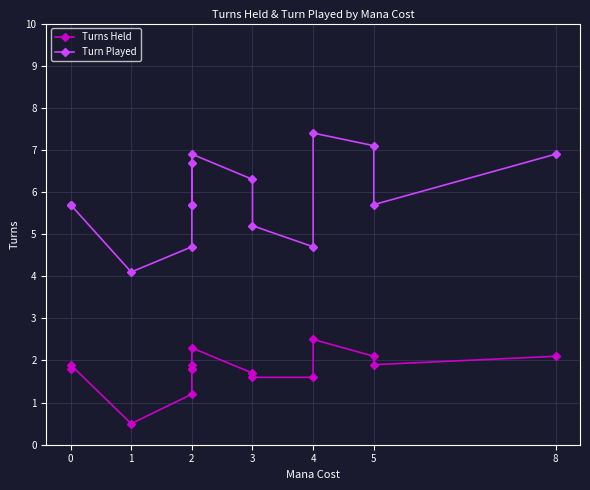

List the series in order of their peak value, lowest first.

Turns Held, Turn Played